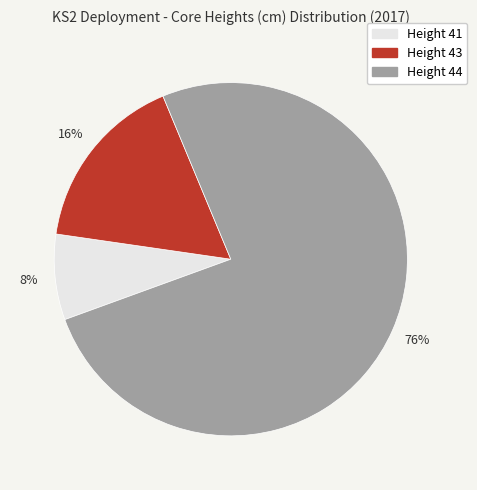

What is the smallest slice in the pie chart?

Height 41